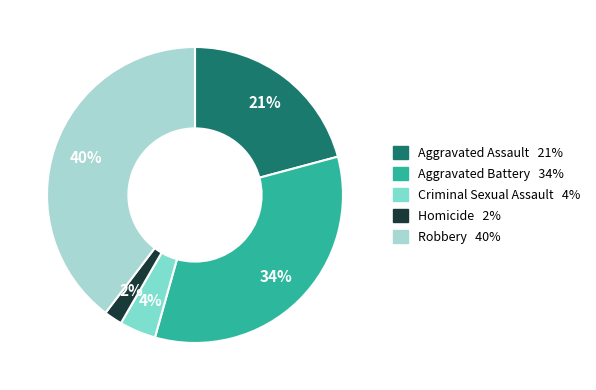

Between Homicide and Robbery, which is larger?

Robbery